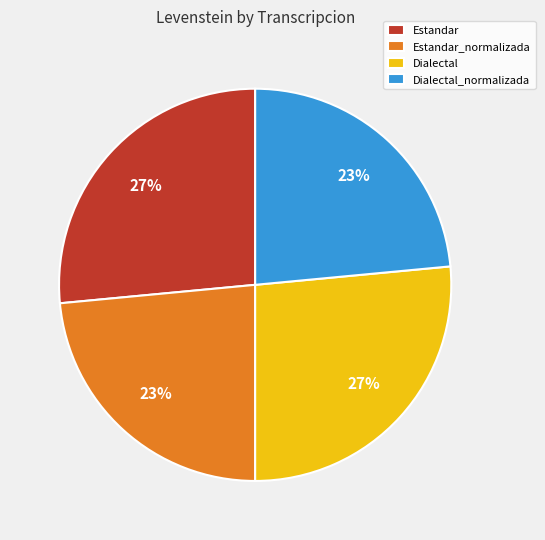

To the nearest percent, what is the combined percentage of Dialectal_normalizada and Estandar?

50%